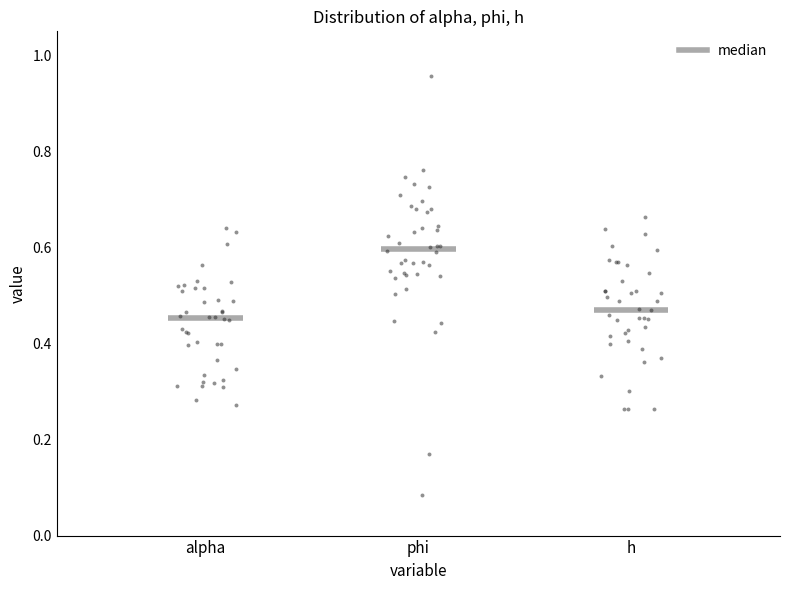

Which box has the highest median line?

phi